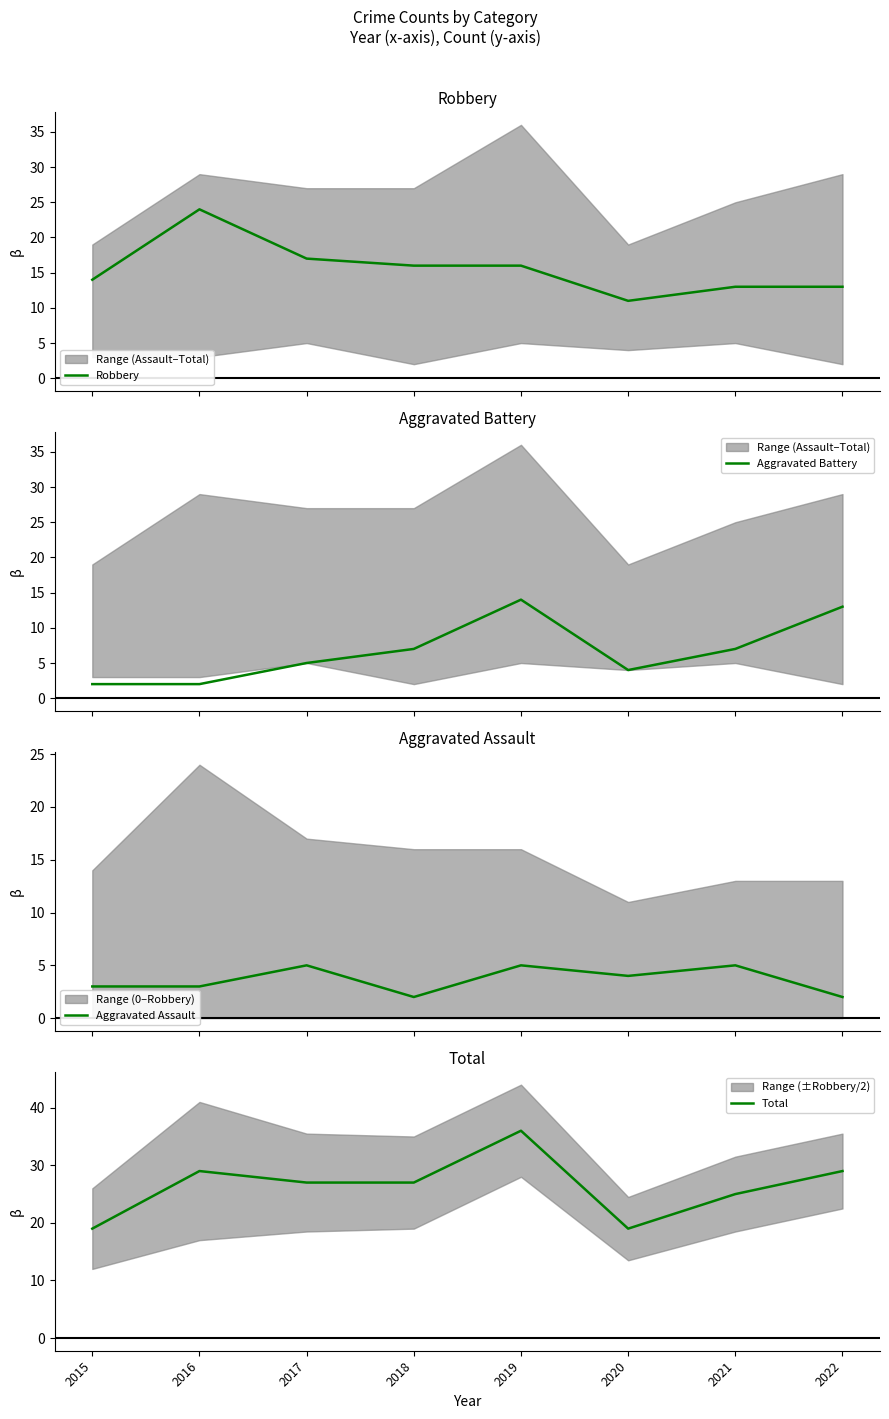

What is the greatest value displayed?

36